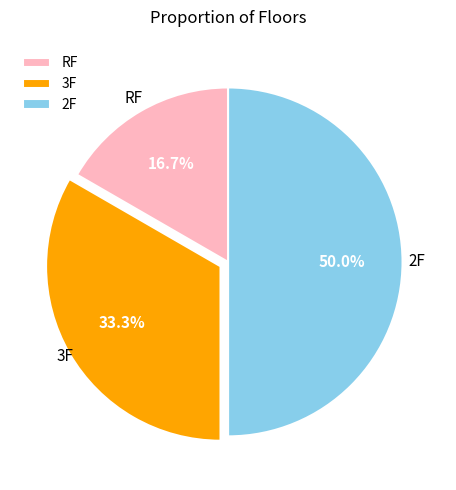

Is the sum of 2F and RF greater than half?

Yes